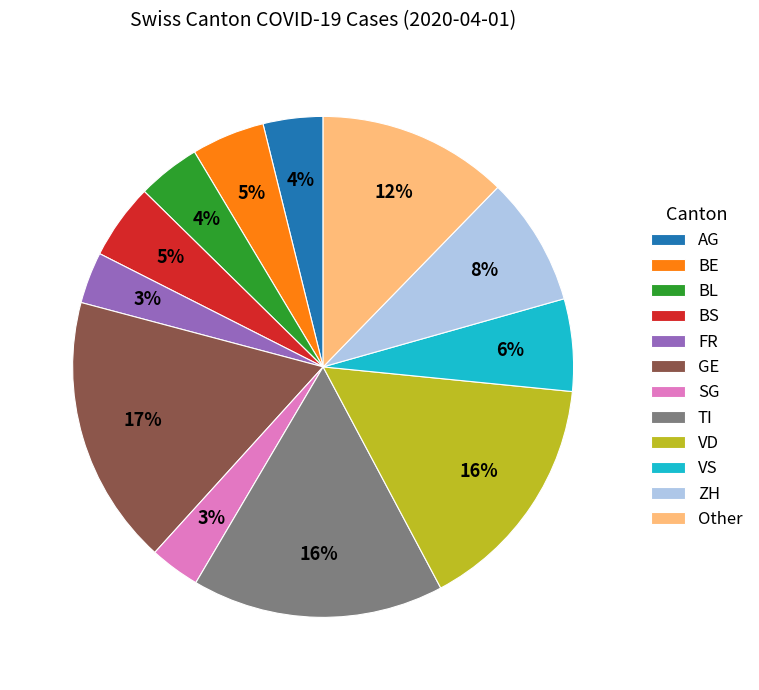

To the nearest percent, what is the average slice percentage?

8%